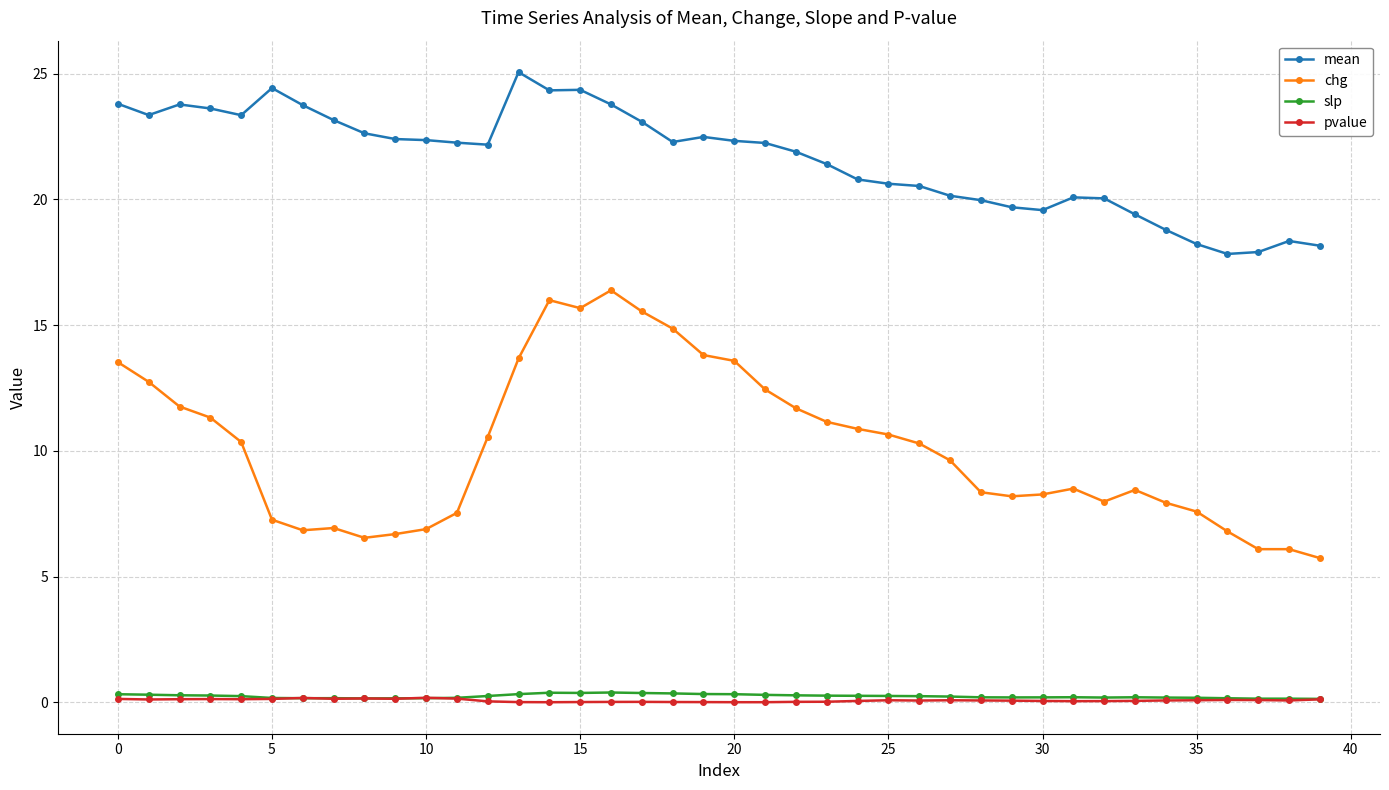

True or false: mean and pvalue intersect in this chart.

False